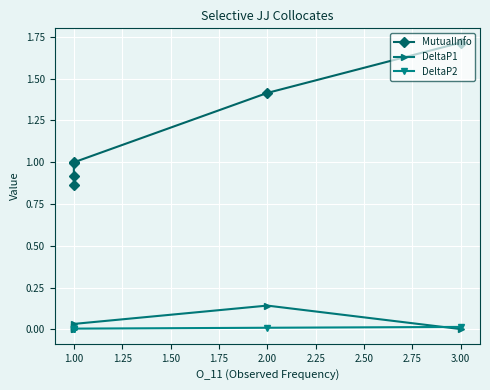

What is the difference between the highest and lowest values at 2.00?

1.4